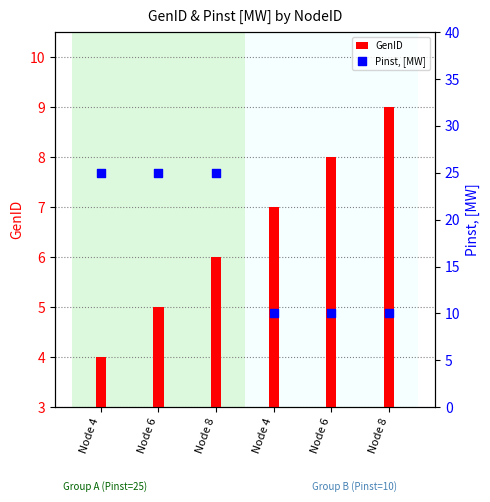

At how many categories does at least one series exceed 20?

3